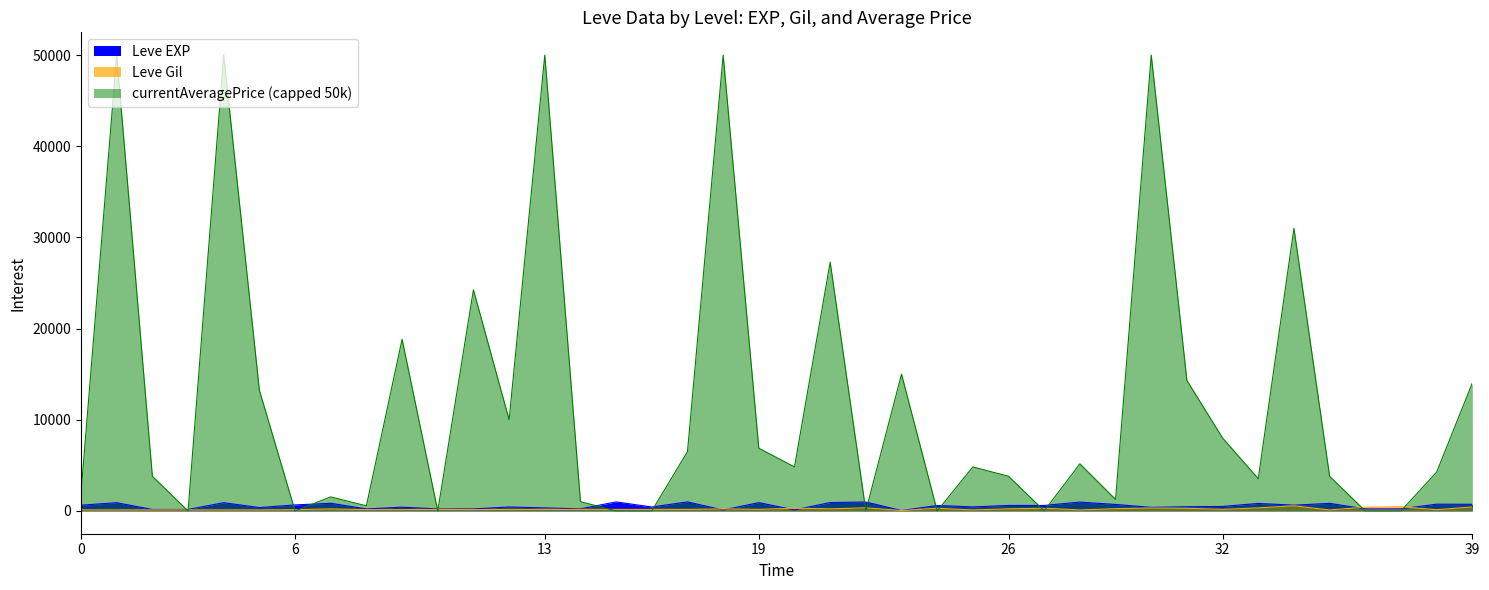

What is the difference between the Leve Gil values at 10 and 15?

58